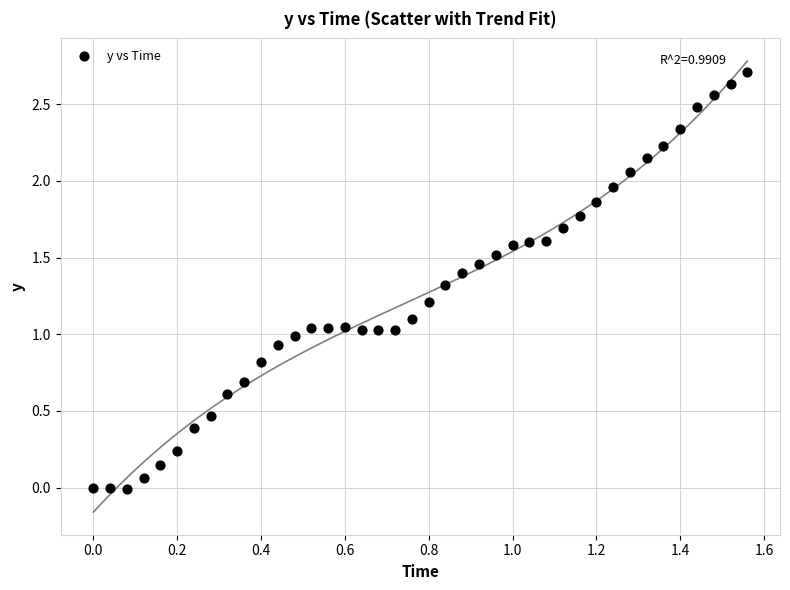

What is the range of Y values (max minus min)?

2.7